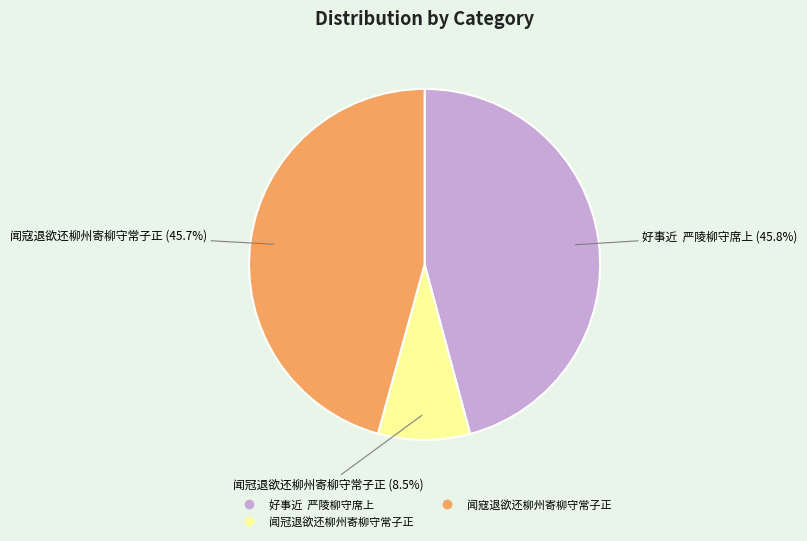

To the nearest percent, what percentage of the pie is 闻寇退欲还柳州寄柳守常子正?

46%